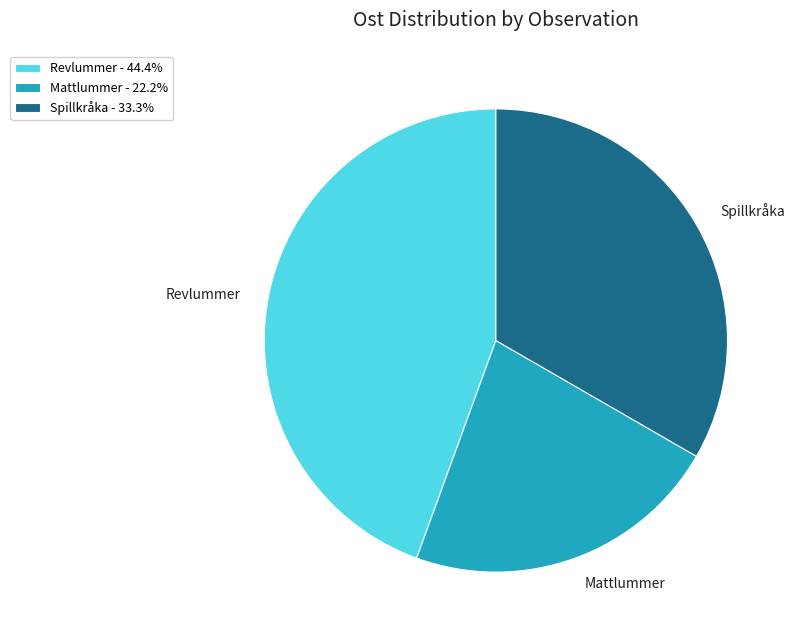

How many slices are in this pie chart?

3